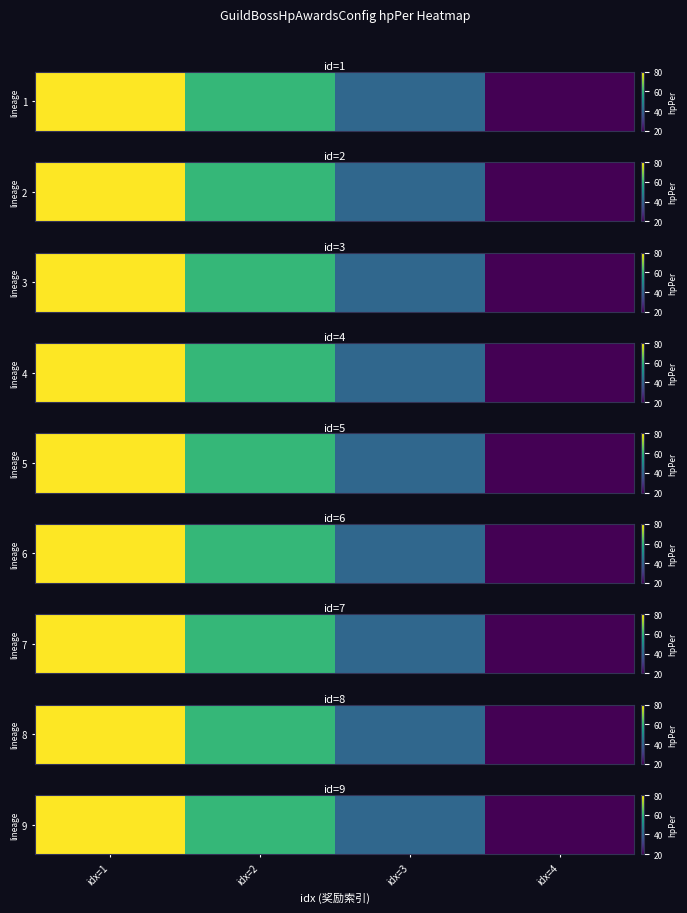

The value at idx=4 is 12. True or false?

False